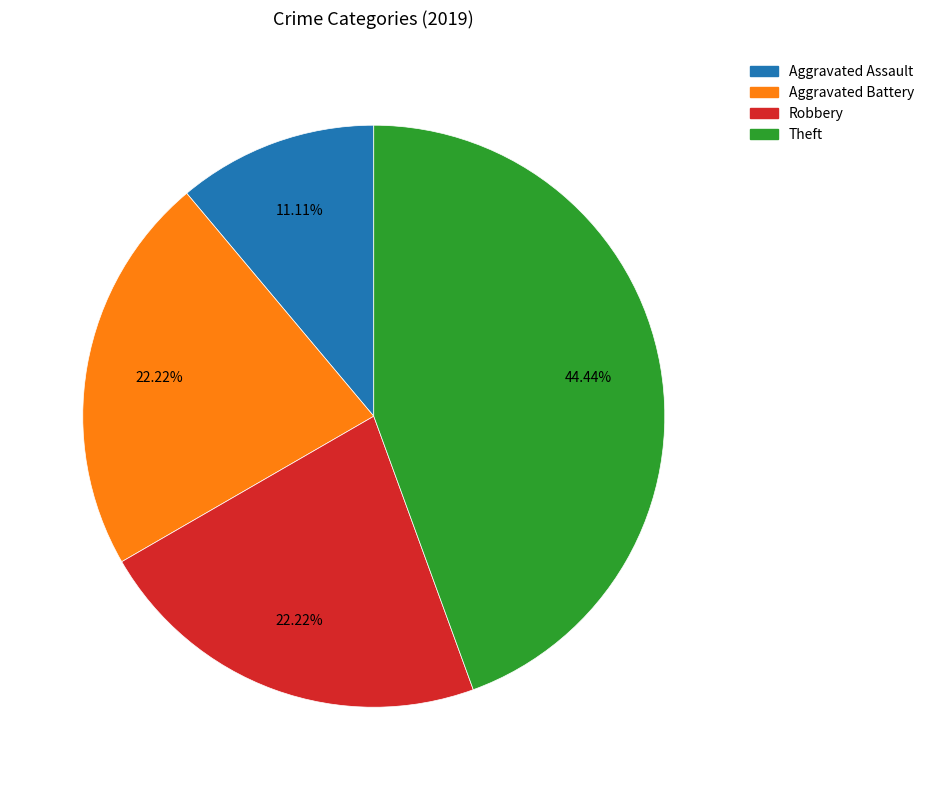

How many slices are in this pie chart?

4